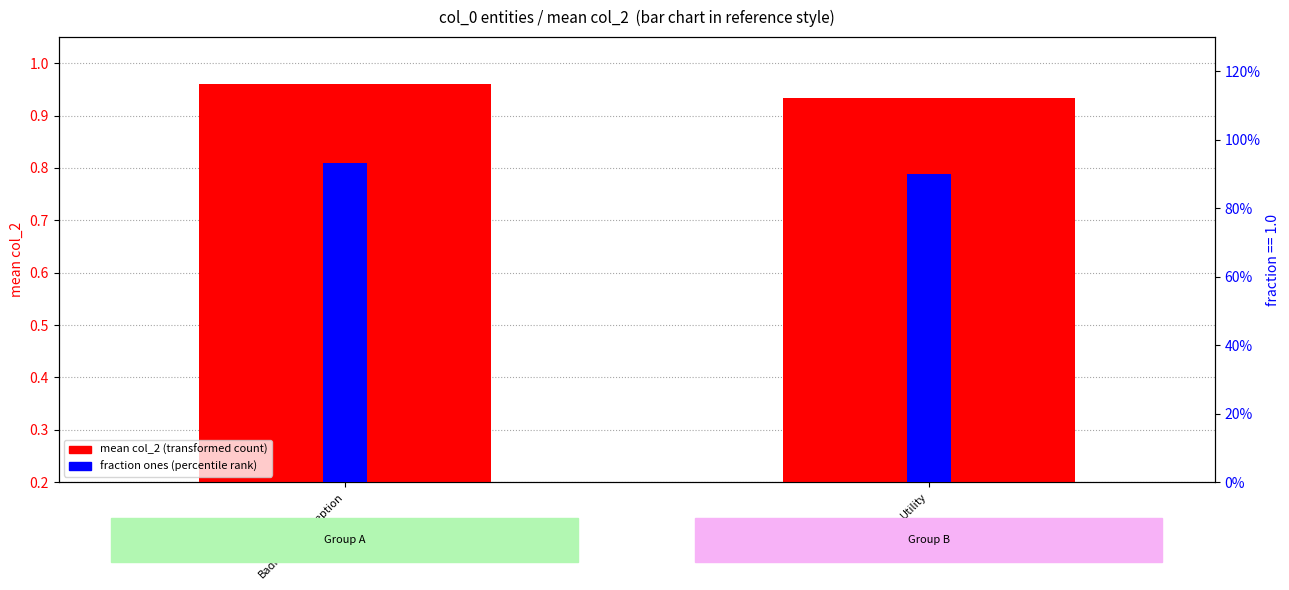

What is the label of the 1st bar from the left?

BadRequestException